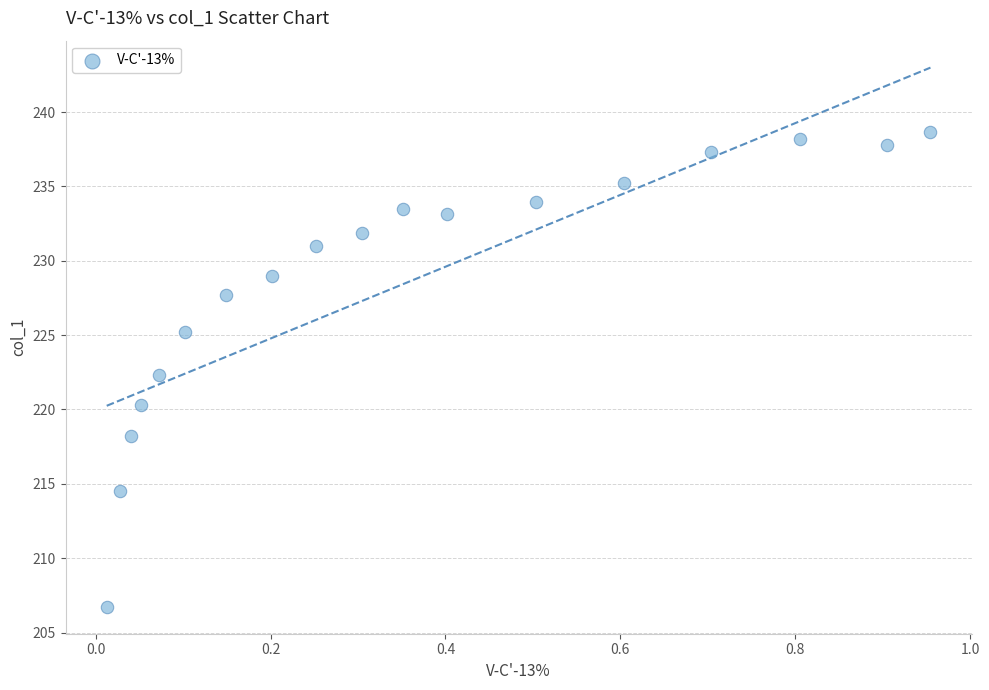

What is the range of X values (max minus min)?

0.9